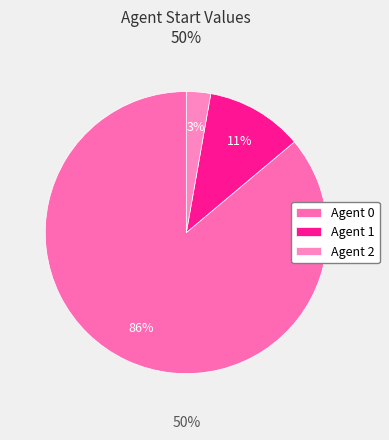

Is Agent 2 the majority of the pie?

No